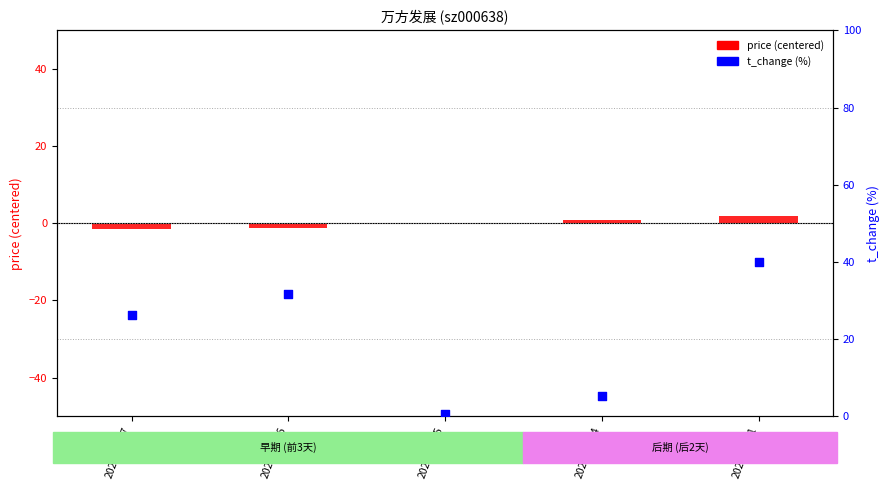

What are all the series names shown in the legend?

price (centered), t_change